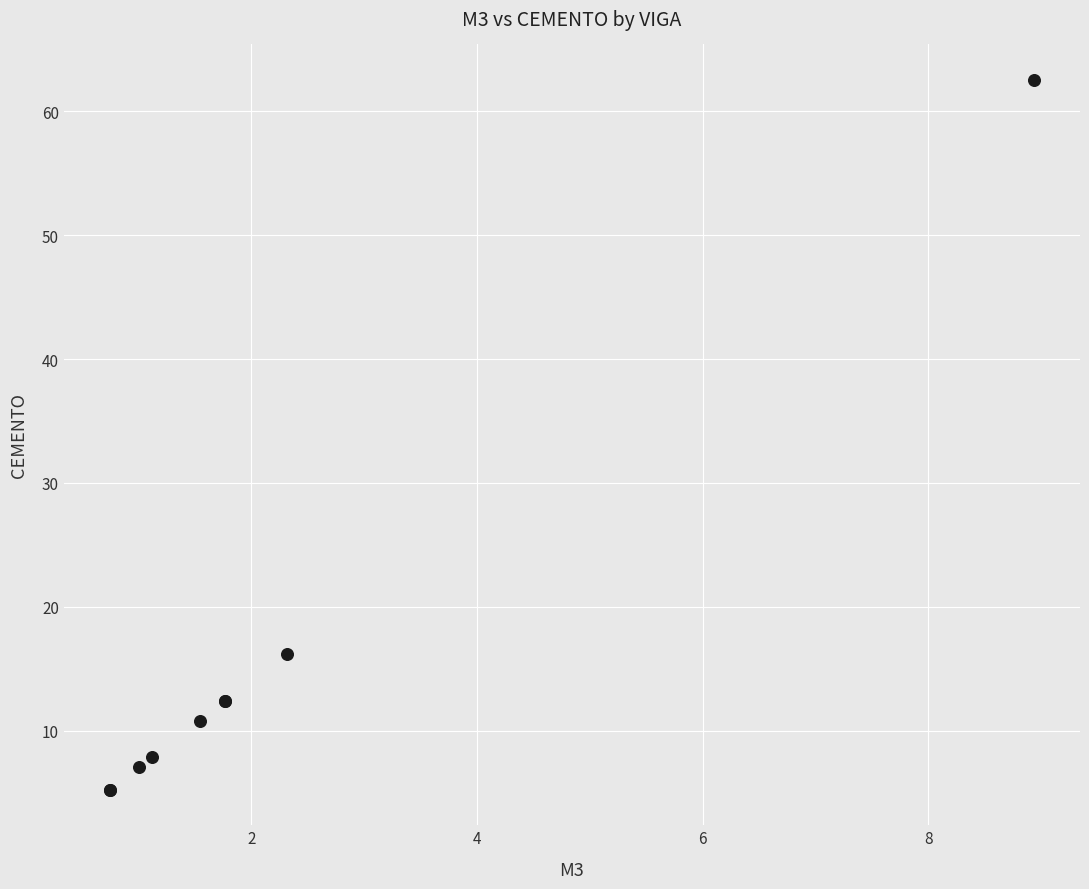

What Y value in the scatter plot is closest to 33?

16.2